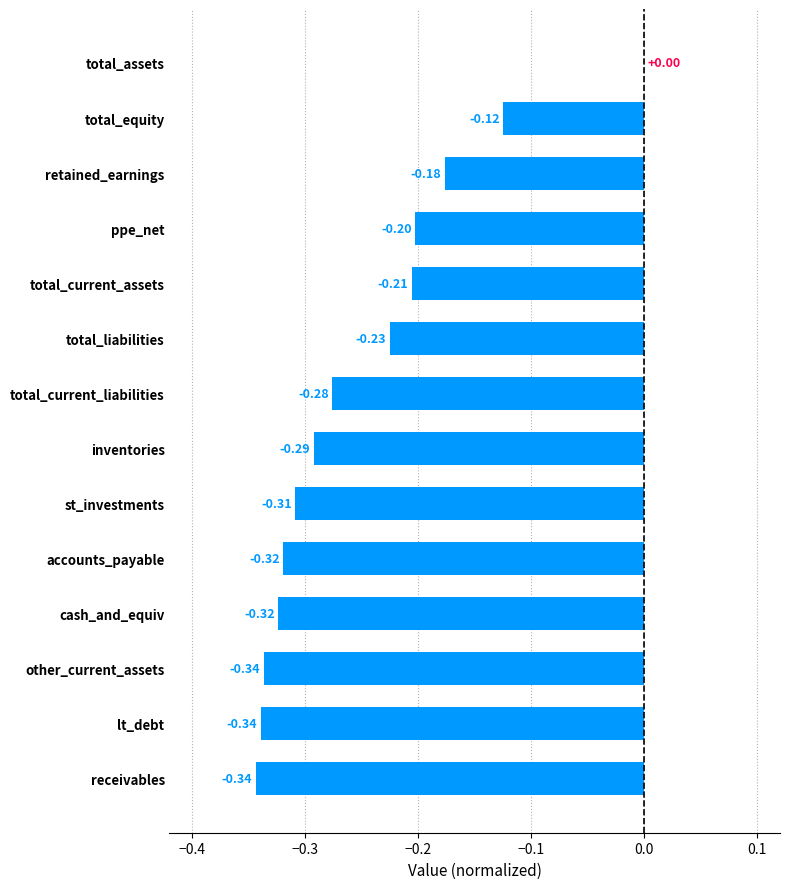

What is the sum of the values at ppe_net and total_current_assets?

-0.4